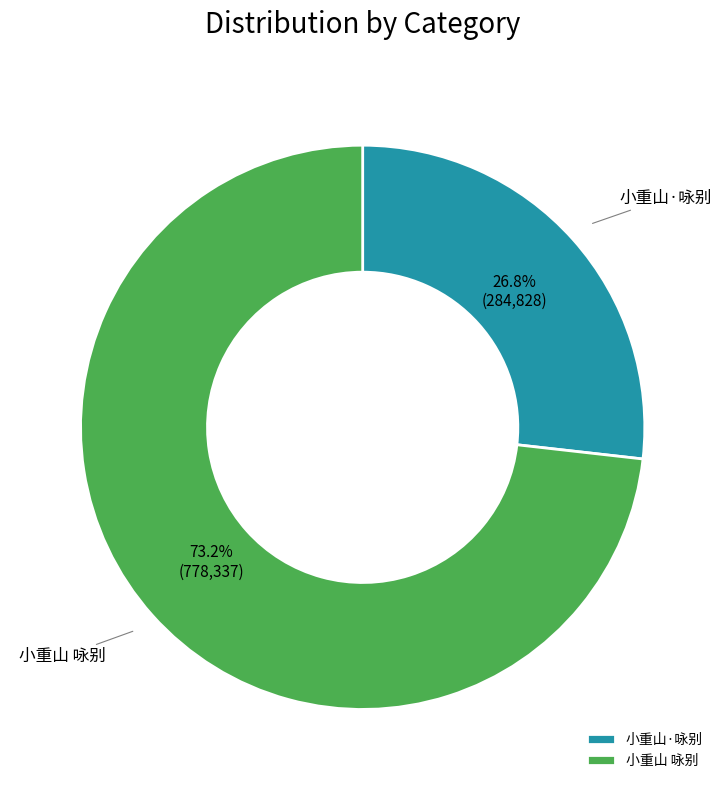

Rank the categories by value from highest to lowest.

小重山 咏别, 小重山·咏别